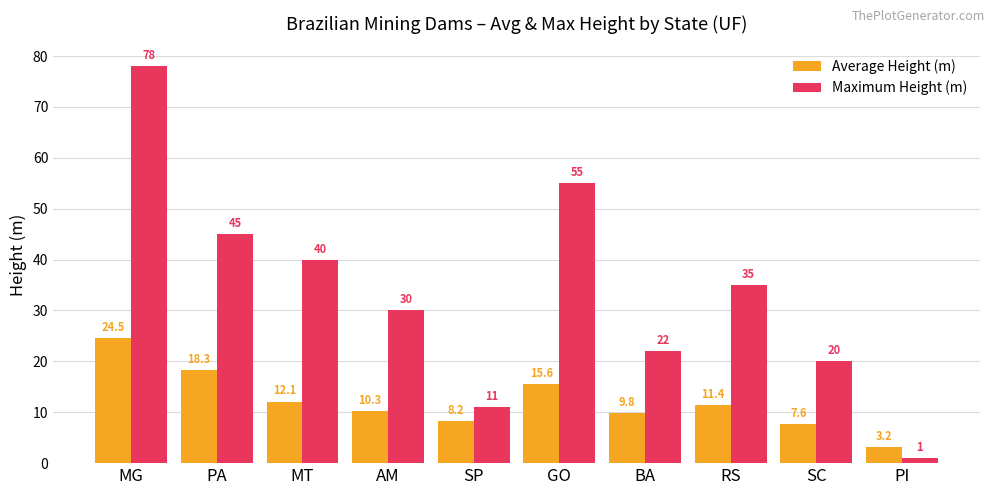

Count the number of data series in this chart.

2